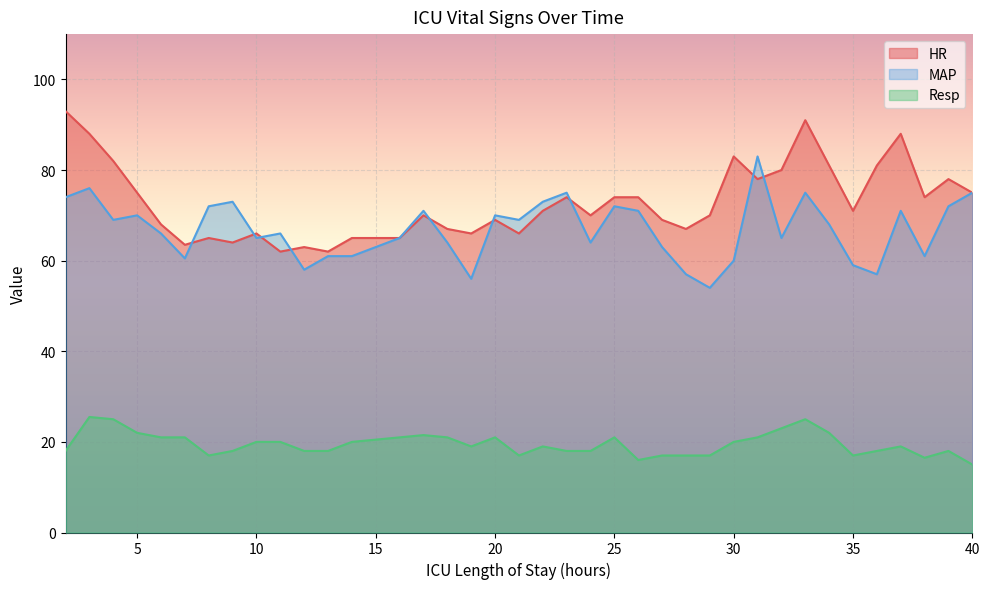

At which category does HR reach its first local peak?

8